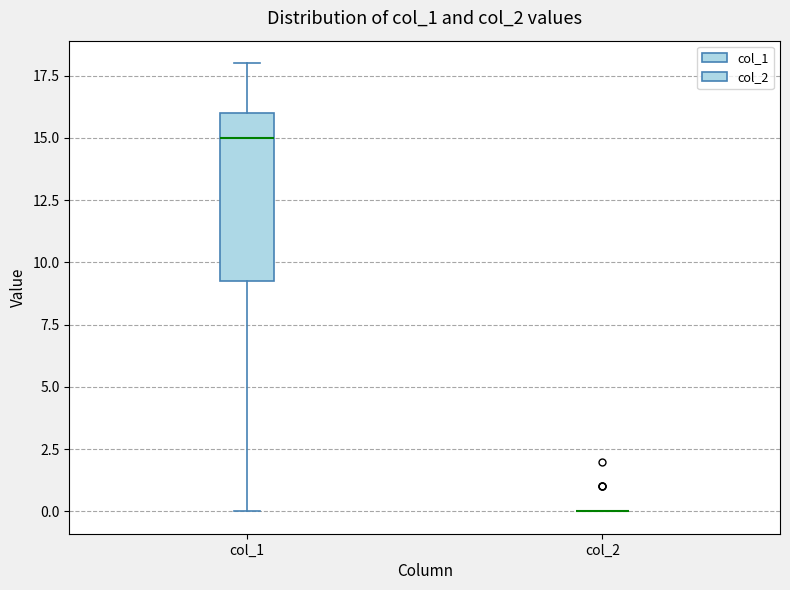

Reading left to right, read every box against the y-axis: the position of its median line, the range the box covers, and the ends of its whiskers. The values are not printed on the chart, so give them approximately, as read against the axis.

col_1: median 15.0, box 9.5 to 16.0, whiskers 0.0 to 18.0
col_2: box collapsed to a line at 0.0, whiskers 0.0 to 0.0